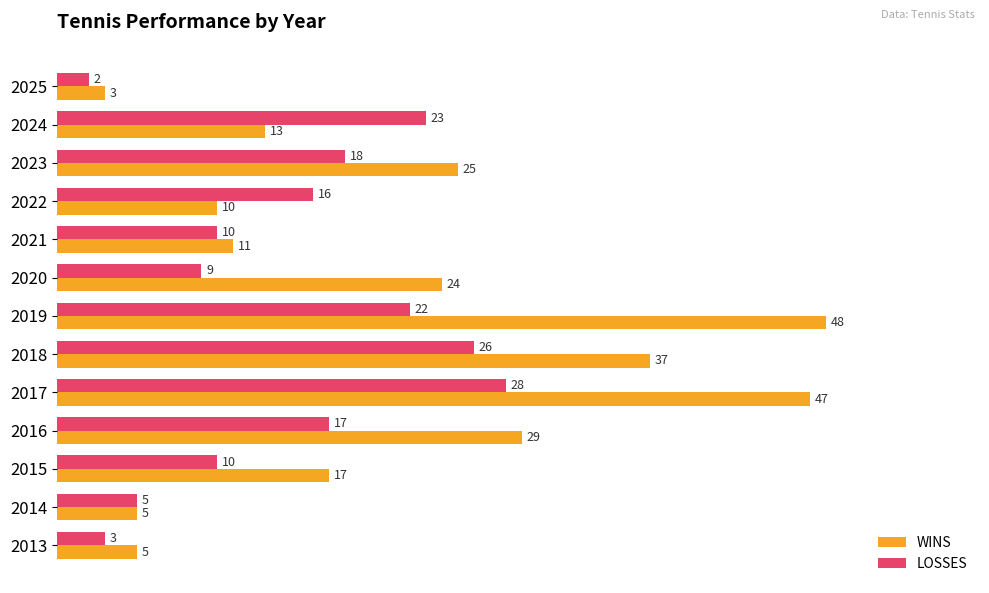

Read the LOSSES value at 2015, to the nearest 5.

10